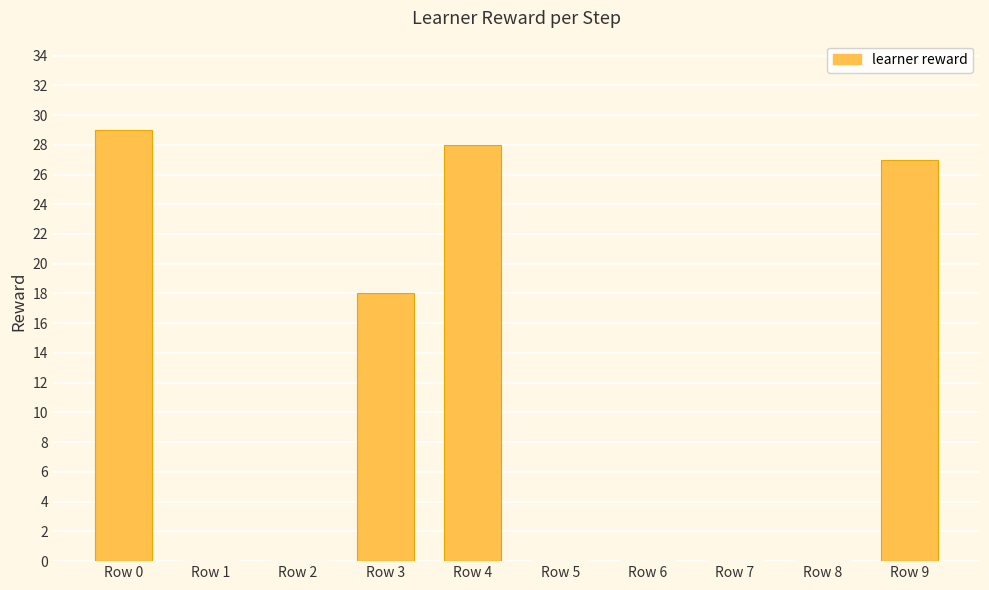

Reading left to right, extract all data points from this chart.

Row 0=29	Row 1=0	Row 2=0	Row 3=18	Row 4=28	Row 5=0	Row 6=0	Row 7=0	Row 8=0	Row 9=27